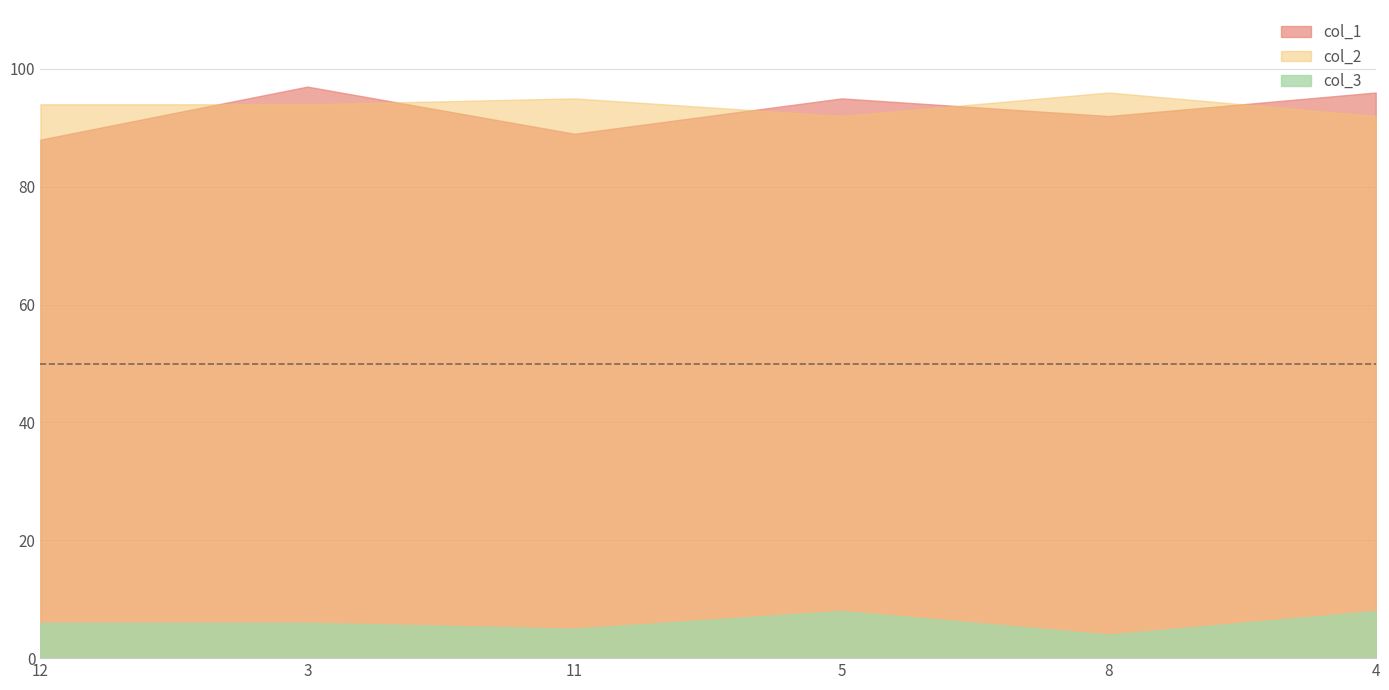

What is the average value of the col_1 series?

93